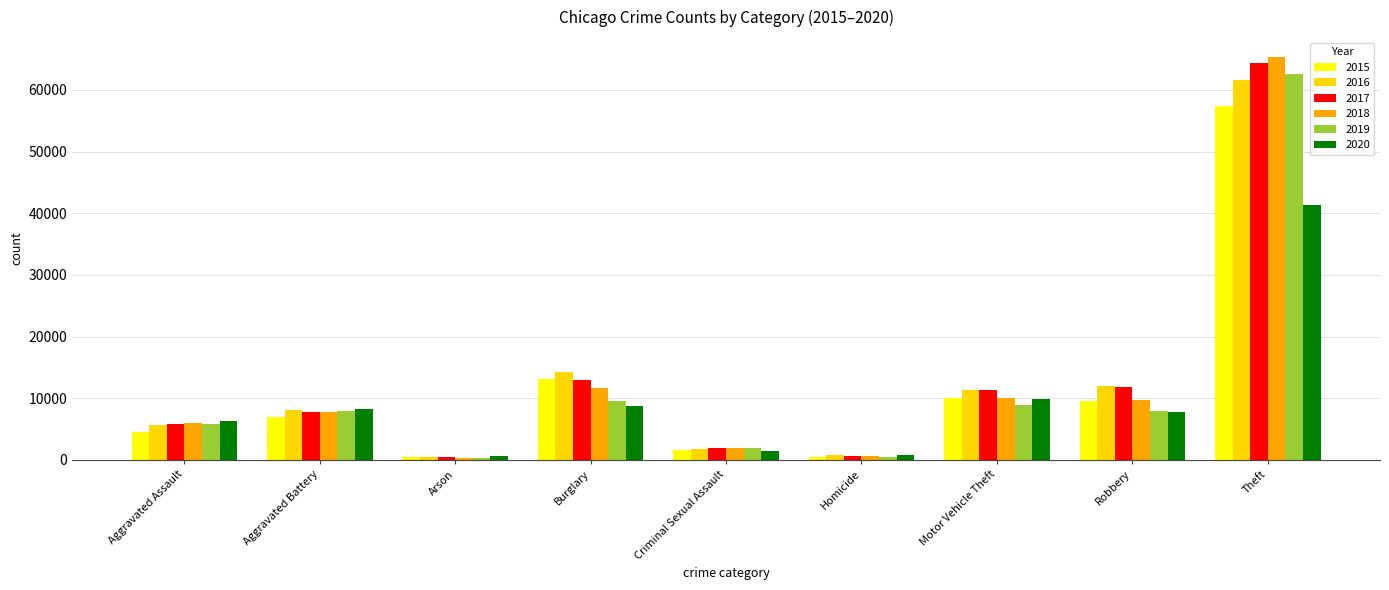

Count the number of data series in this chart.

6